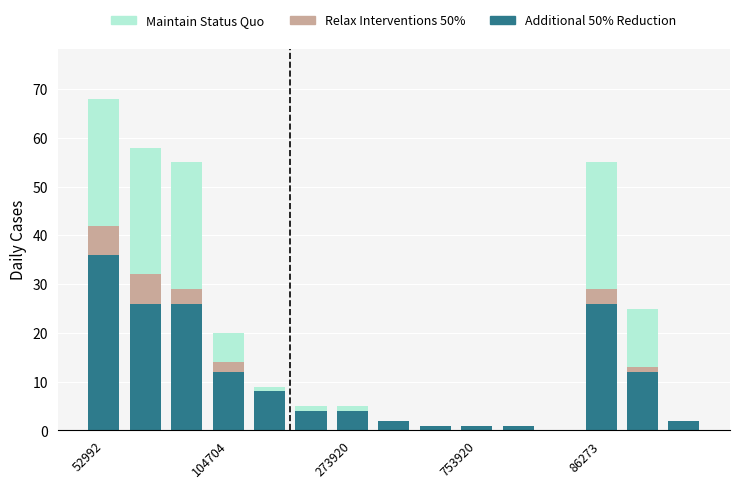

What is the sum of all Additional 50% Reduction values?

161